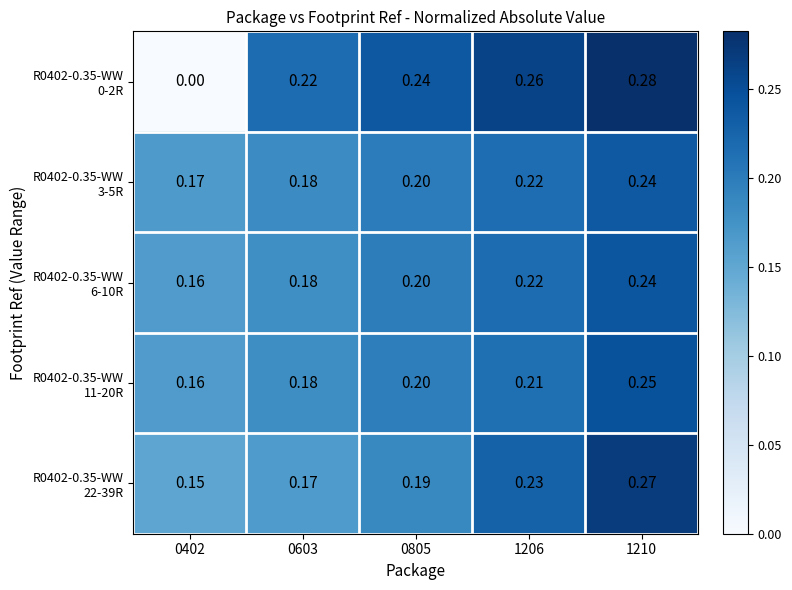

Count the number of data series in this chart.

5